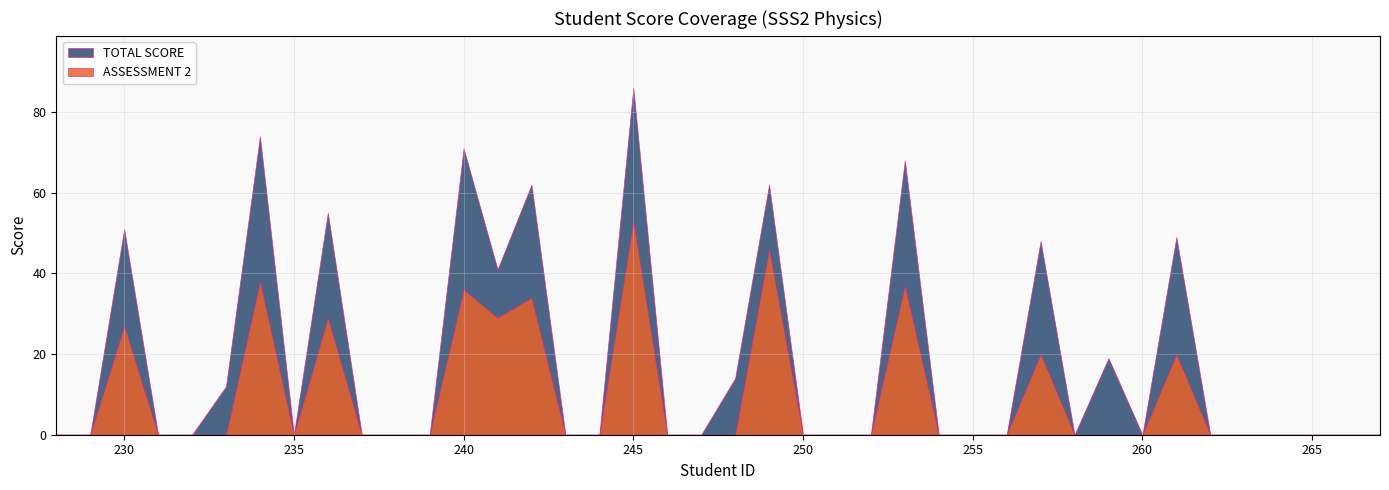

Is the value of ASSESSMENT 2 at 228 greater than the value of TOTAL SCORE at 236?

No